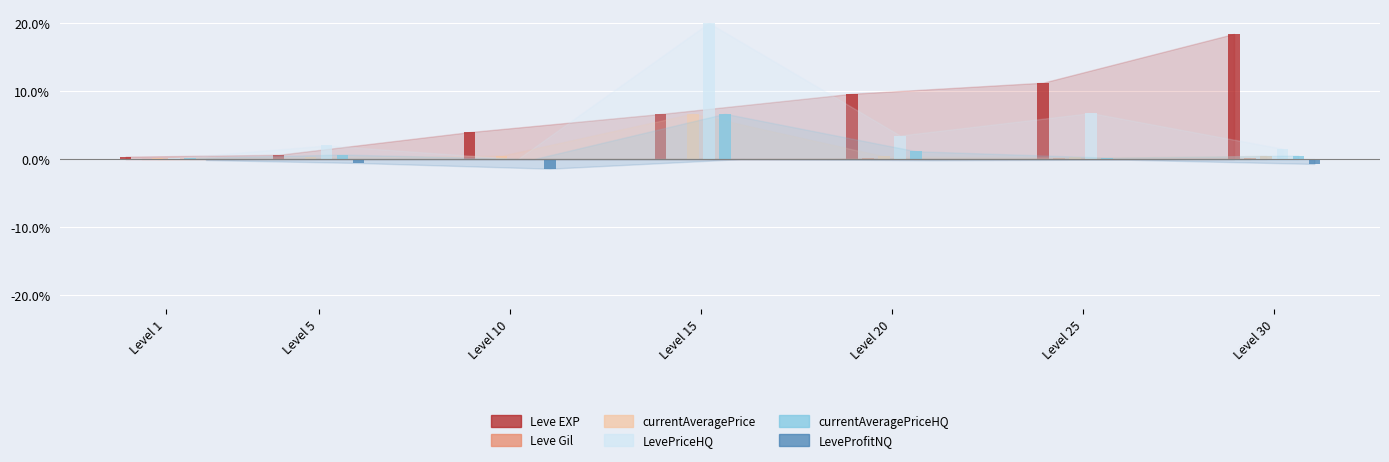

What is the difference between the Leve EXP values at Level 20 and Level 25?

1.6